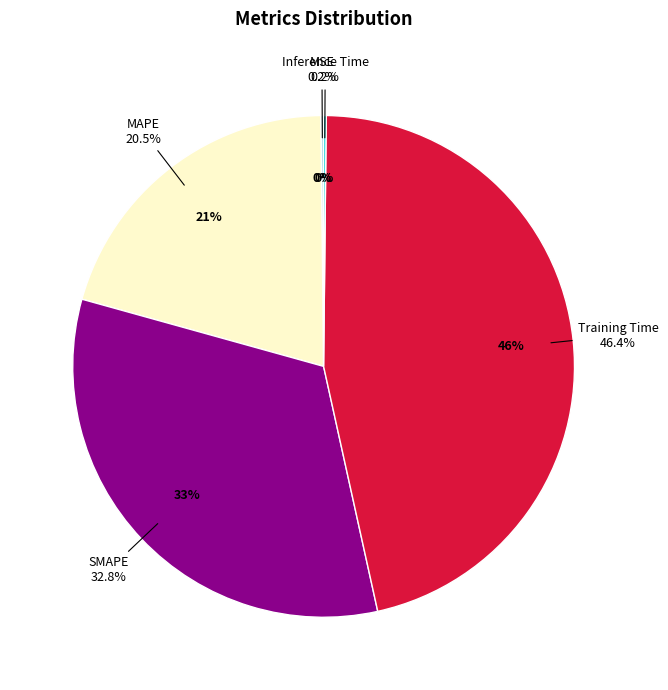

Which category has the biggest portion of the pie?

Training Time